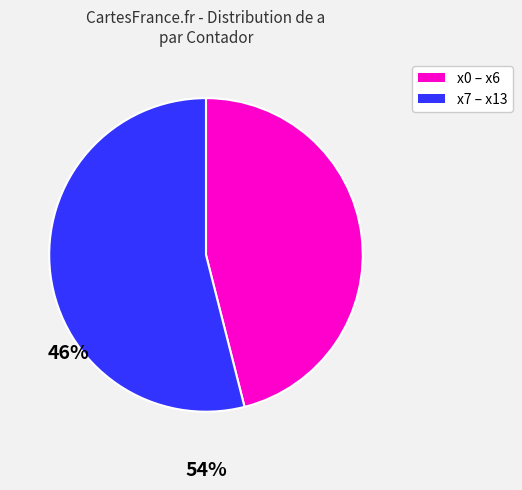

What is the smallest slice in the pie chart?

x0 – x6